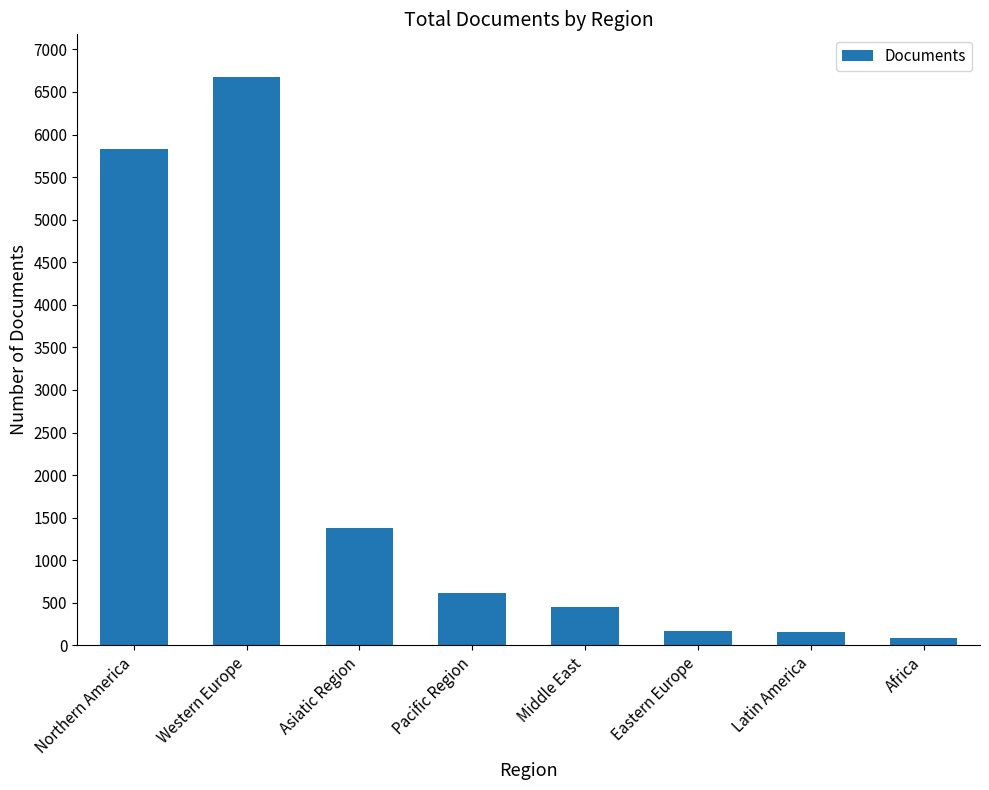

Count the number of categories in the chart.

8